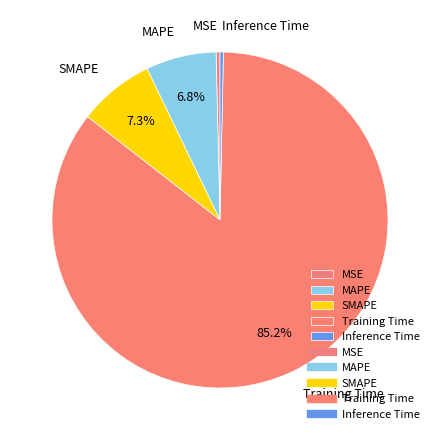

Does Training Time account for over 50% of the chart?

Yes